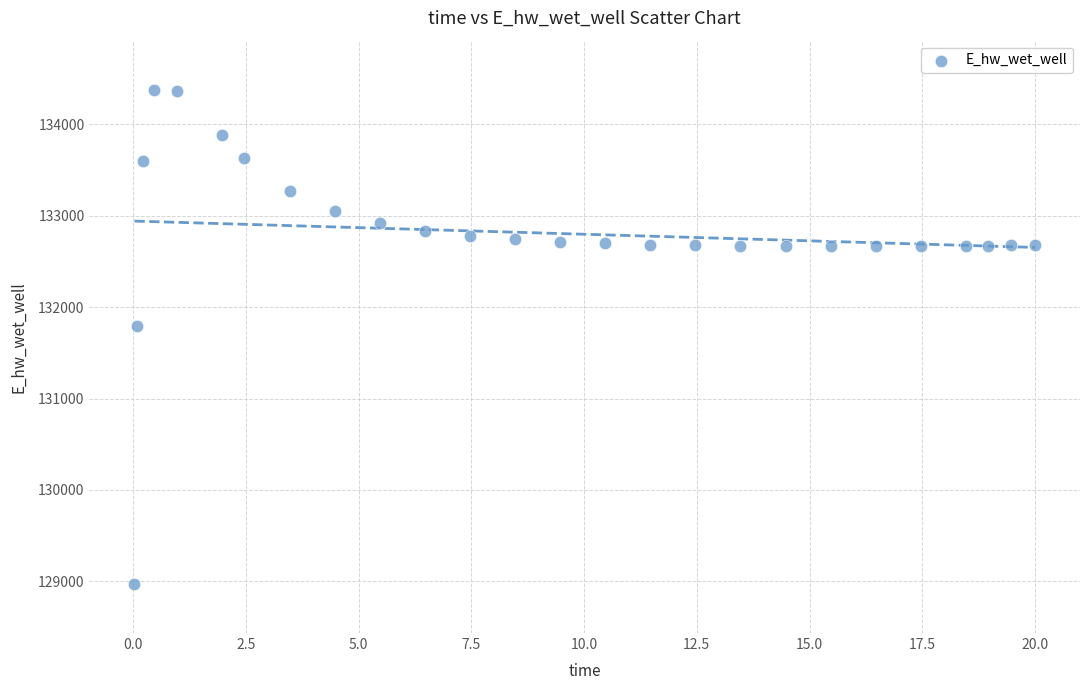

What is the range of Y values (max minus min)?

5397.7